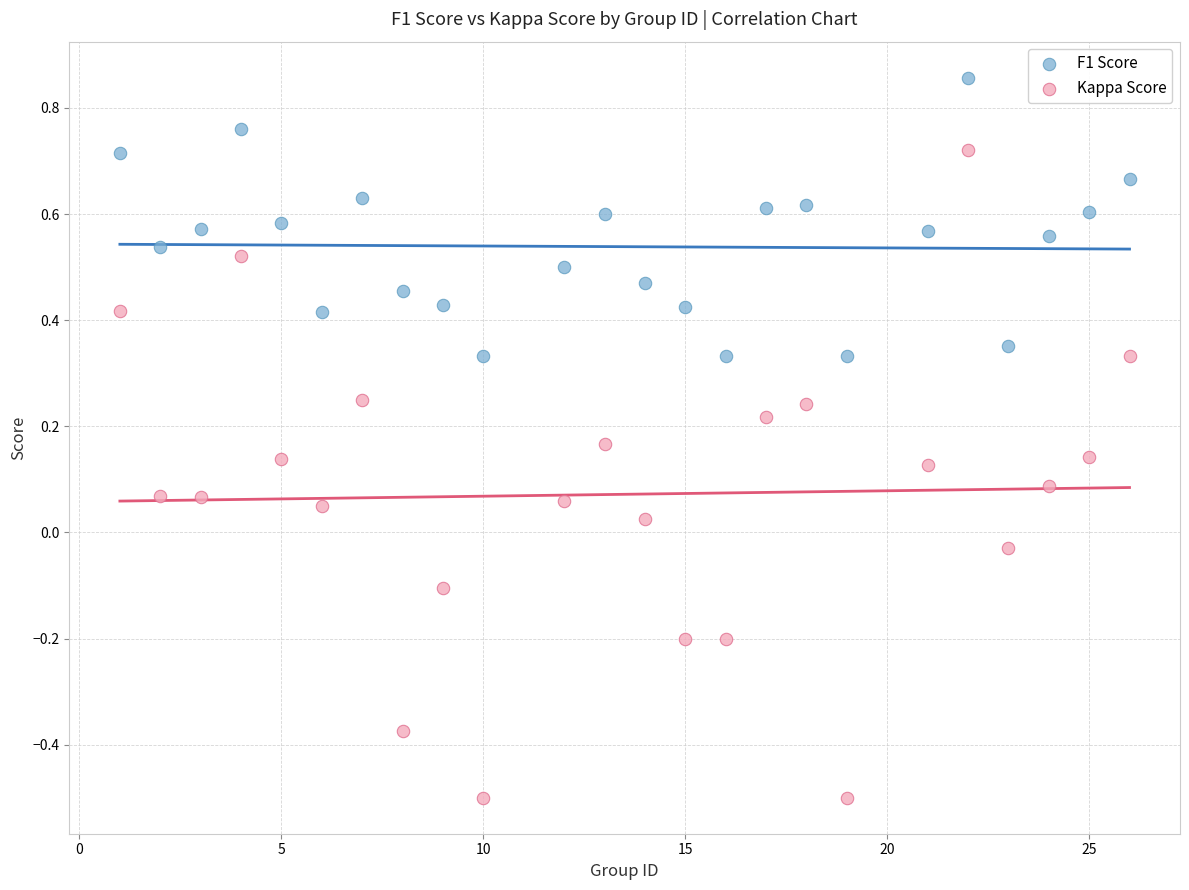

Which series reaches the minimum Y coordinate?

Kappa Score